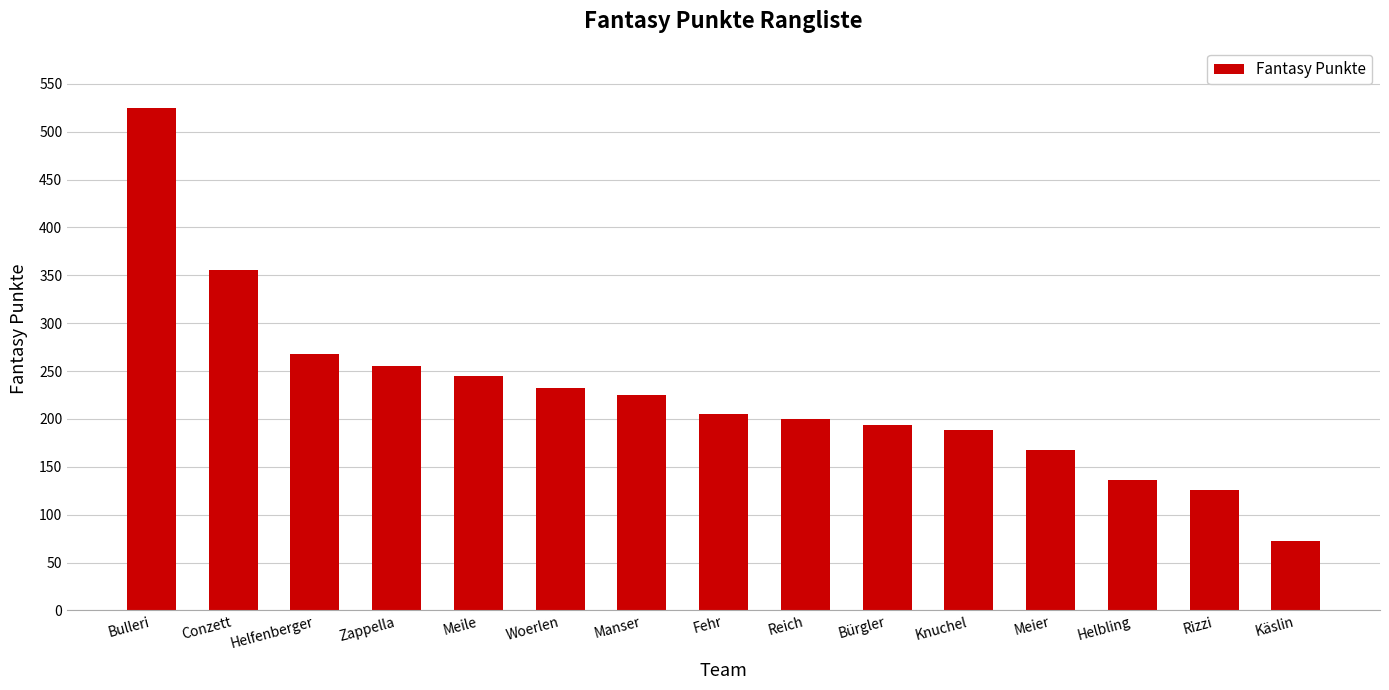

Reading left to right, transcribe all the data shown in this chart.

525	356	268	255	245	232	225	205	200	194	188	168	136	126	73